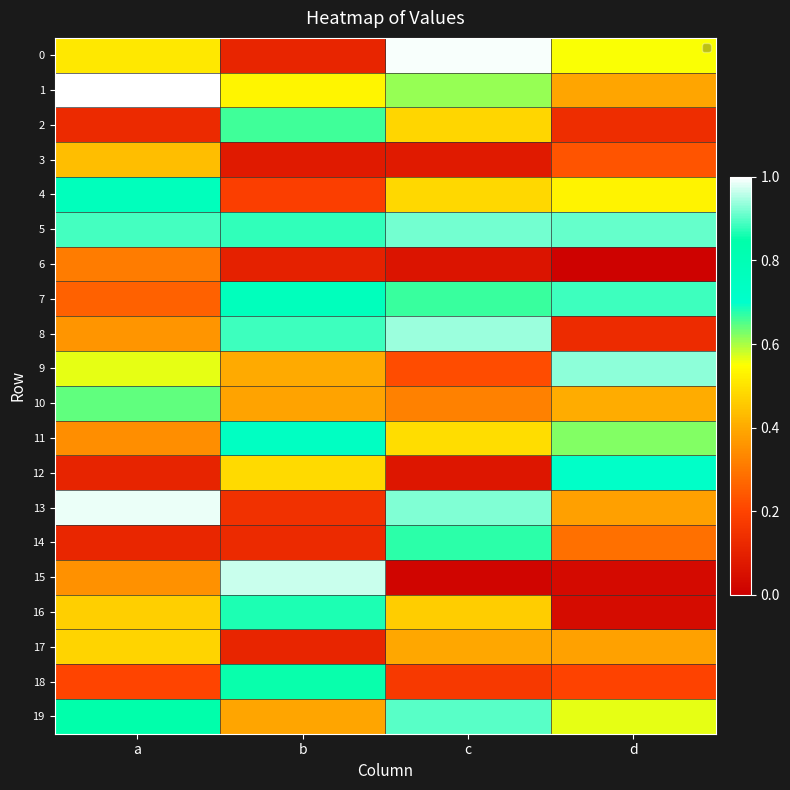

Which label corresponds to the smallest value in the chart?

d